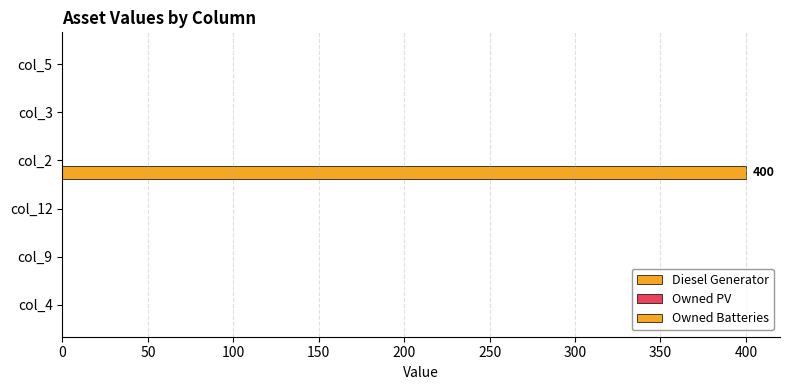

Count the number of data series in this chart.

1